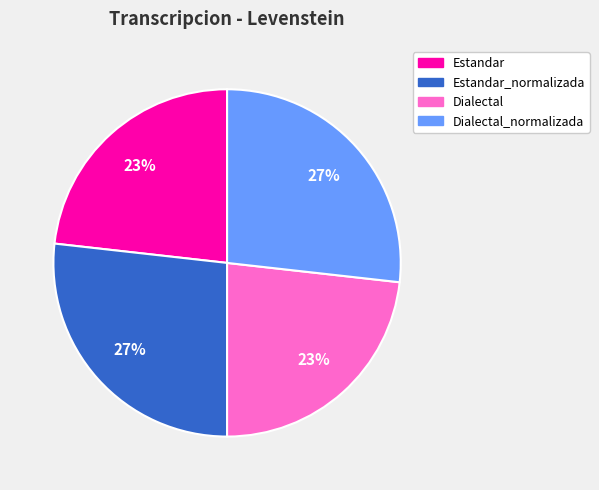

Is there a majority slice in this chart?

No